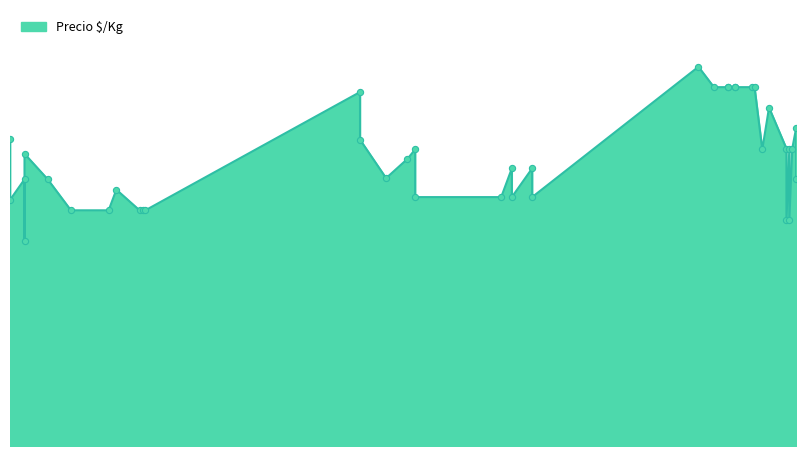

What is the ratio of the value at 15 to the value at 16?

1.0